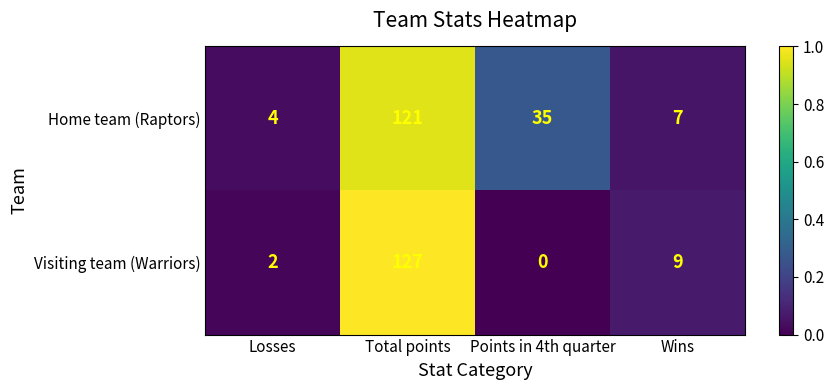

At how many categories does at least one series exceed 0?

4